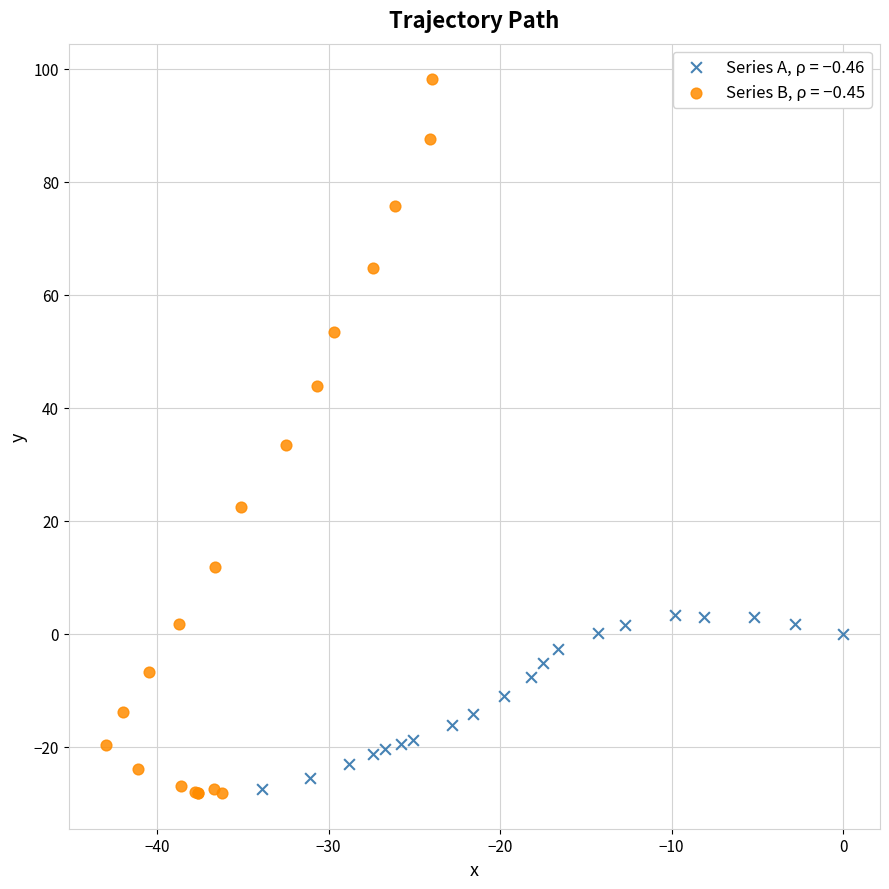

Which series contains the highest Y value?

Series B, ρ = −0.45